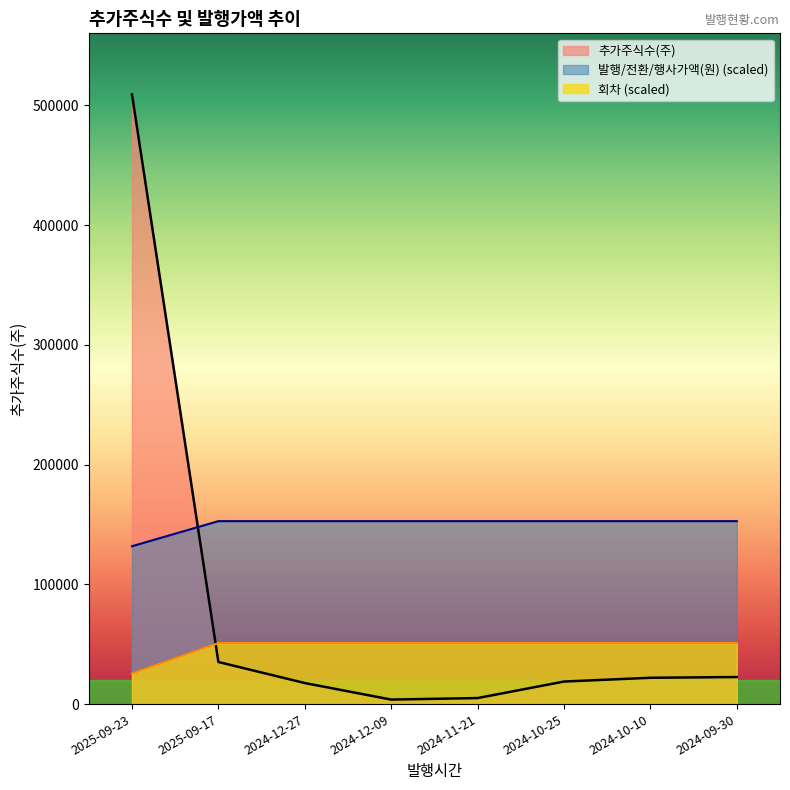

The value of 회차 at 2024-09-30 is 152773.8. True or false?

True